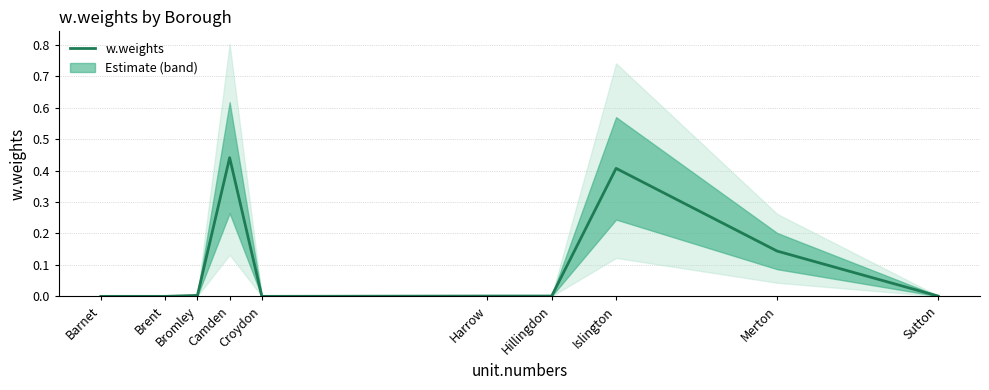

True or false: the data shows 0.0 at Croydon.

True